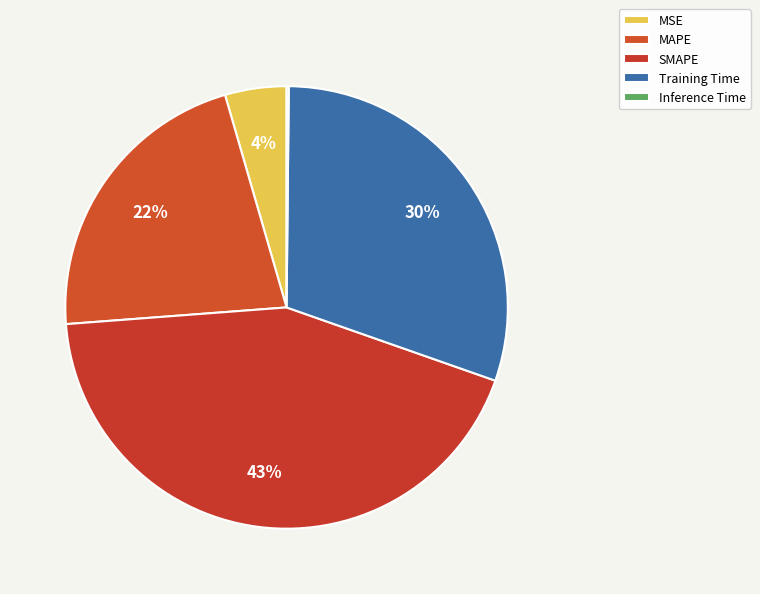

What percentage is the Training Time slice, to the nearest percent?

30%